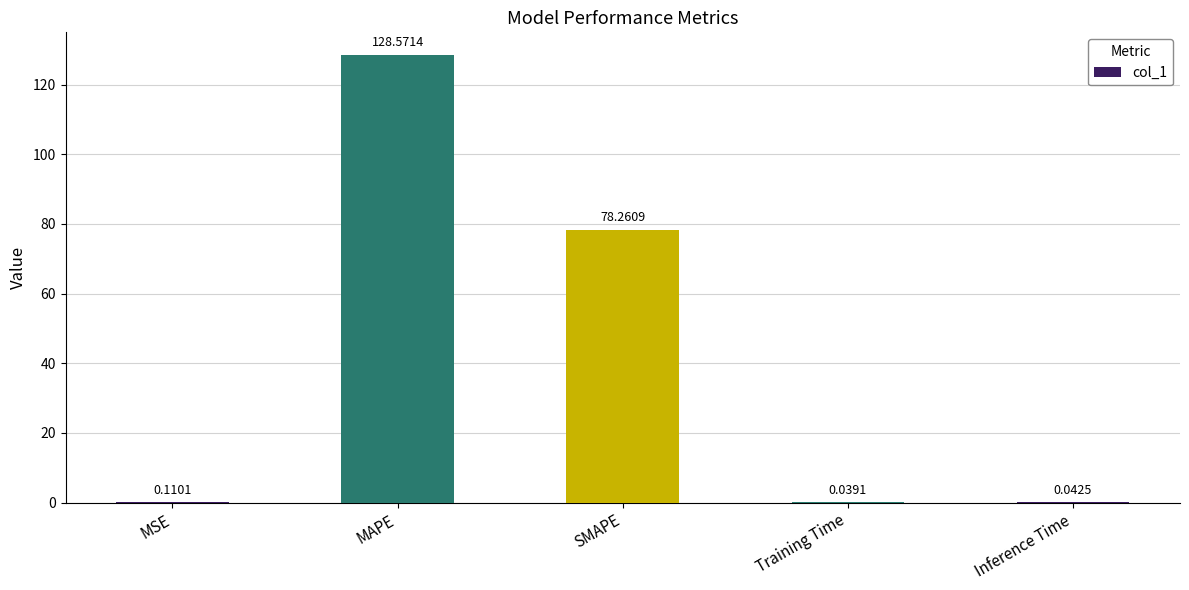

Which has a higher value, Inference Time or SMAPE?

SMAPE